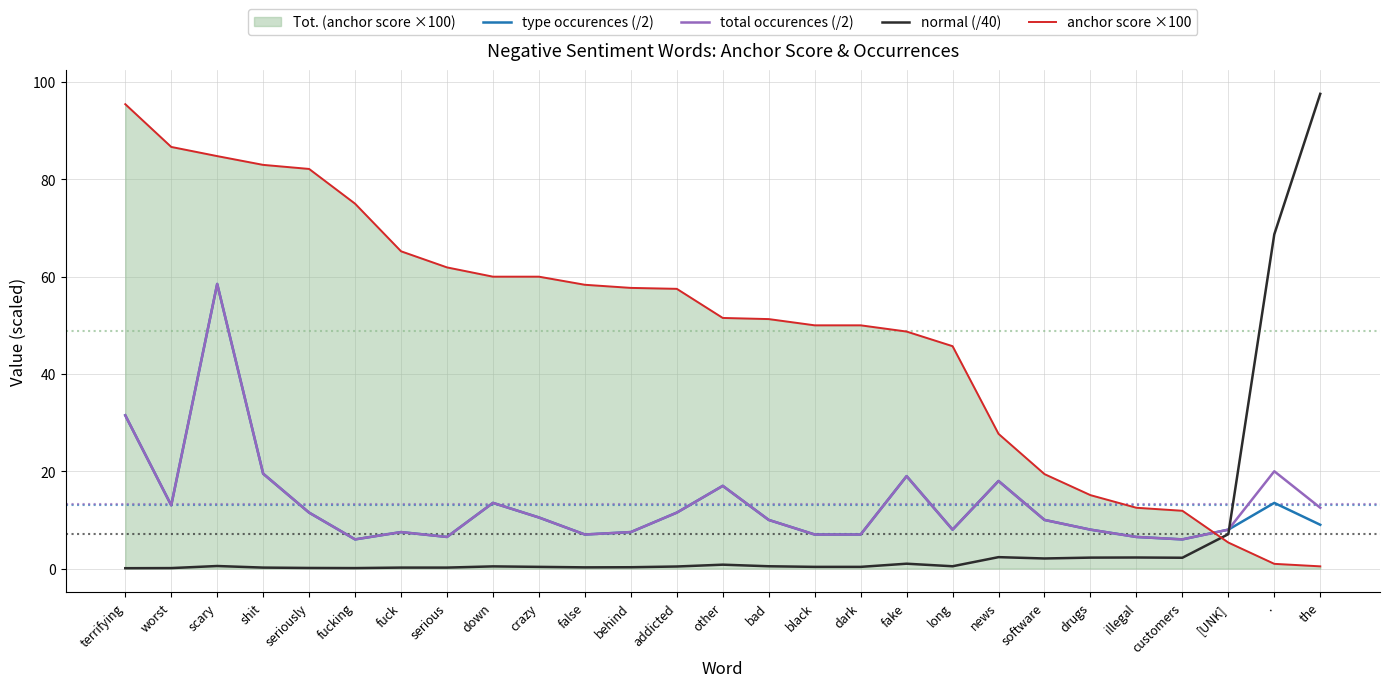

Reading right to left, extract all data points from this chart.

type occurences (/2): 9.0	13.5	8.0	6.0	6.5	8.0	10.0	18.0	8.0	19.0	7.0	7.0	10.0	17.0	11.5	7.5	7.0	10.5	13.5	6.5	7.5	6.0	11.5	19.5	58.5	13.0	31.5
total occurences (/2): 12.5	20.0	8.0	6.0	6.5	8.0	10.0	18.0	8.0	19.0	7.0	7.0	10.0	17.0	11.5	7.5	7.0	10.5	13.5	6.5	7.5	6.0	11.5	19.5	58.5	13.0	31.5
normal (/40): 97.6	68.7	7.1	2.2	2.3	2.2	2.1	2.4	0.5	1.0	0.3	0.3	0.5	0.8	0.4	0.3	0.2	0.3	0.5	0.2	0.2	0.1	0.1	0.2	0.5	0.1	0.1
anchor score ×100: 0.5	1.0	5.4	11.9	12.5	15.1	19.4	27.7	45.7	48.7	50.0	50.0	51.3	51.5	57.5	57.7	58.3	60.0	60.0	61.9	65.2	75.0	82.1	83.0	84.8	86.7	95.5